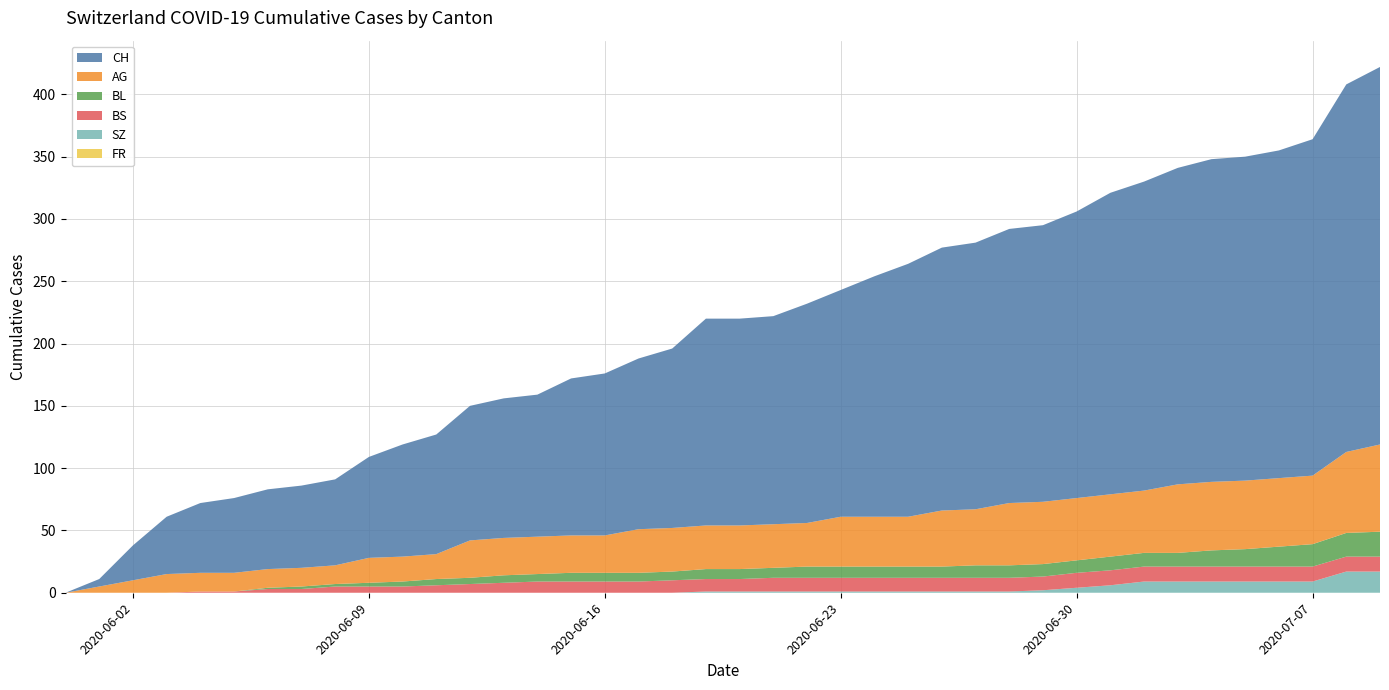

Reading left to right, transcribe all the data shown in this chart.

CH: 0	6	28	46	56	60	64	66	69	81	90	96	108	112	114	126	130	137	144	166	166	167	176	182	193	203	211	214	220	222	230	242	248	254	259	260	263	270	295	303
AG: 0	5	10	15	15	15	15	15	15	20	20	20	30	30	30	30	30	35	35	35	35	35	35	40	40	40	45	45	50	50	50	50	50	55	55	55	55	55	65	70
BL: 0	0	0	0	0	0	1	2	2	3	4	5	5	6	6	7	7	7	7	8	8	8	9	9	9	9	9	10	10	10	10	11	11	11	13	14	16	18	19	20
BS: 0	0	0	0	1	1	3	3	5	5	5	6	7	8	9	9	9	9	10	10	10	11	11	11	11	11	11	11	11	11	12	12	12	12	12	12	12	12	12	12
SZ: 0	0	0	0	0	0	0	0	0	0	0	0	0	0	0	0	0	0	0	1	1	1	1	1	1	1	1	1	1	2	4	6	9	9	9	9	9	9	17	17
FR: 0	0	0	0	0	0	0	0	0	0	0	0	0	0	0	0	0	0	0	0	0	0	0	0	0	0	0	0	0	0	0	0	0	0	0	0	0	0	0	0